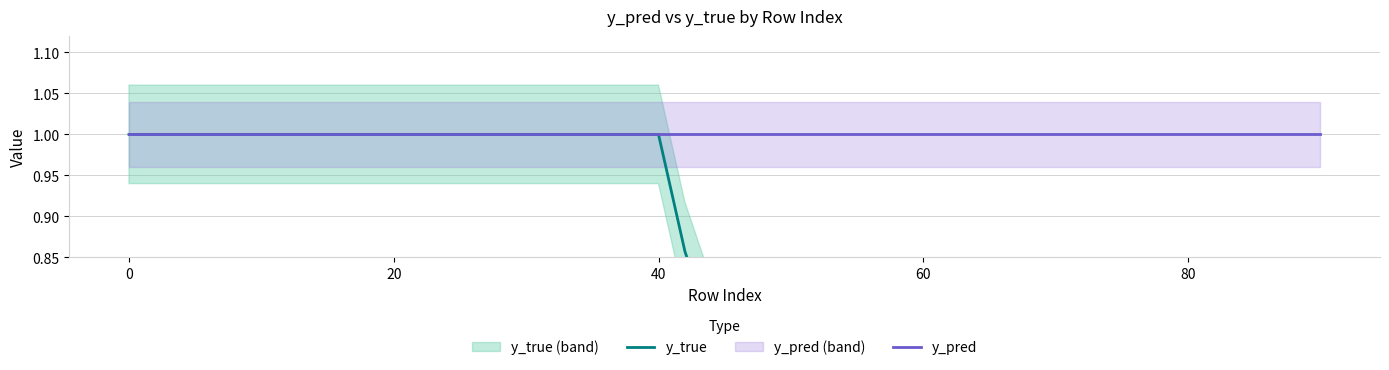

What is the label of the 3rd point from the left?

20